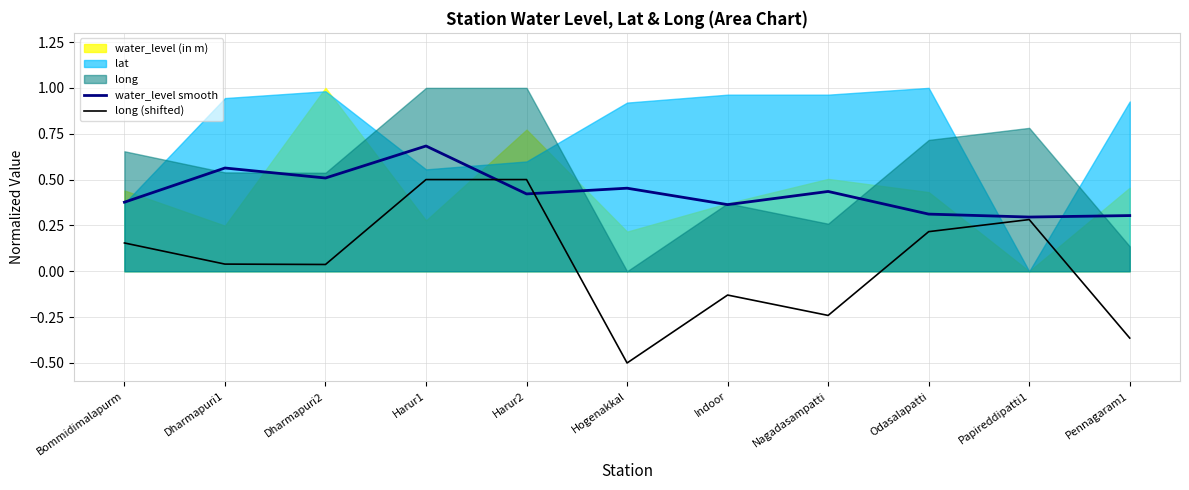

The water_level smooth series shows 0.1 at Dharmapuri1. True or false?

False